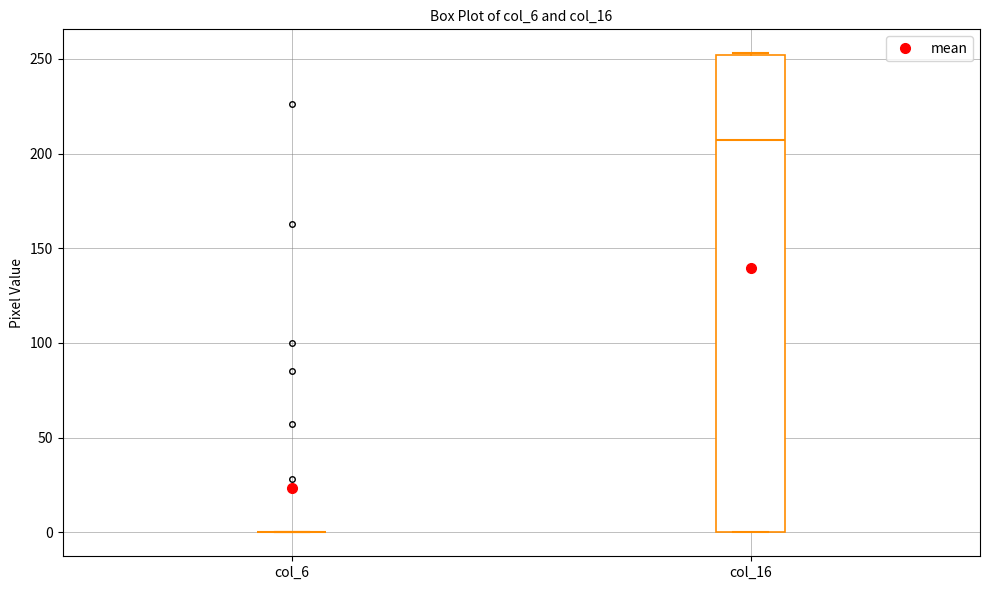

Comparing the boxes themselves (not the whiskers), which one is the tallest?

col_16